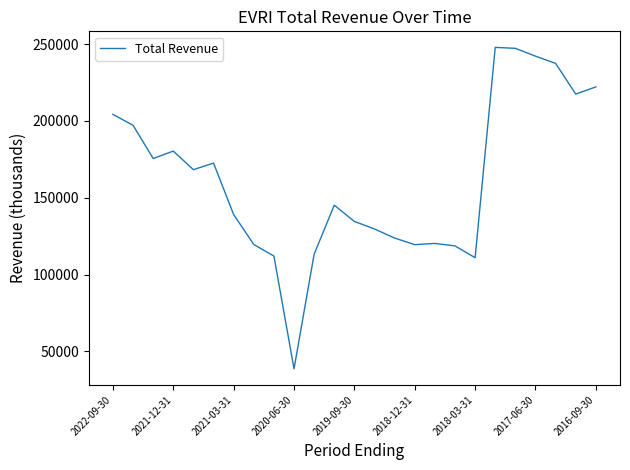

What is the maximum value shown in the chart?

247900